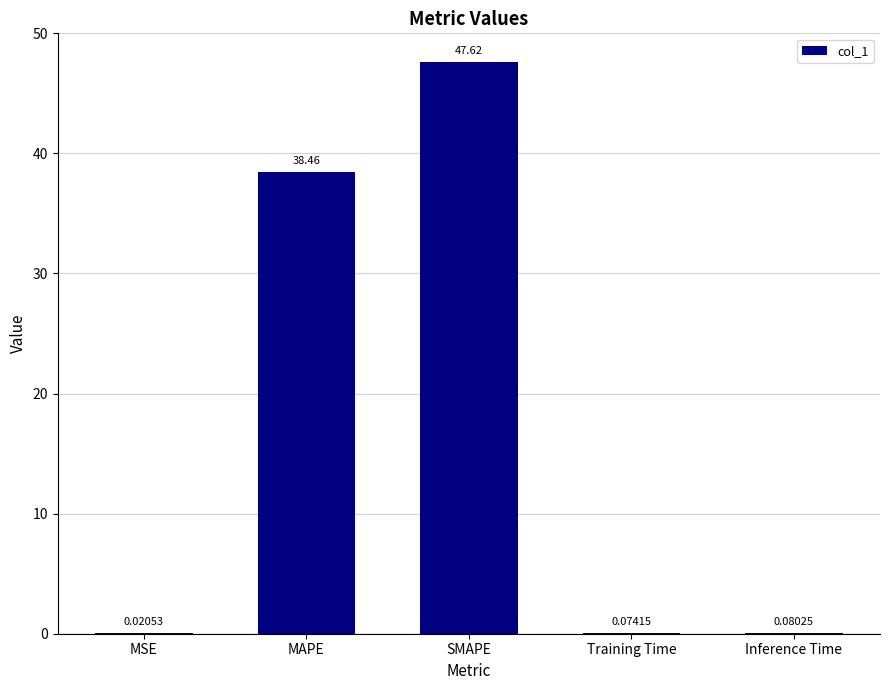

What is the sum of all values?

86.3